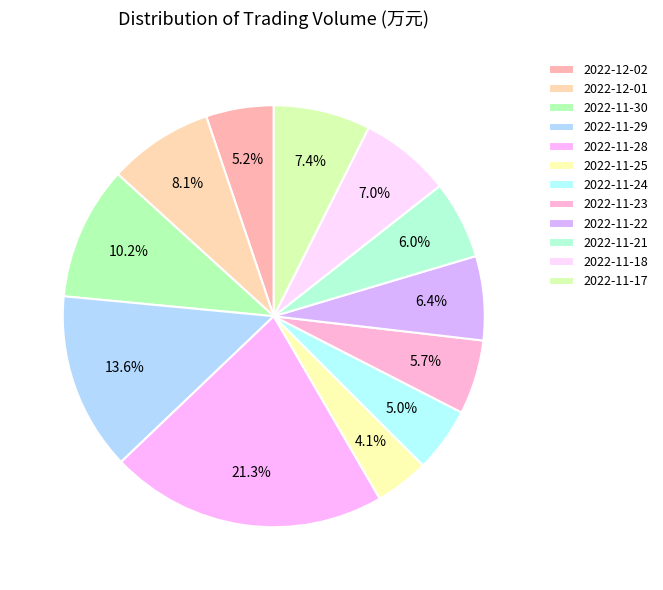

Count the number of slices in the pie.

12